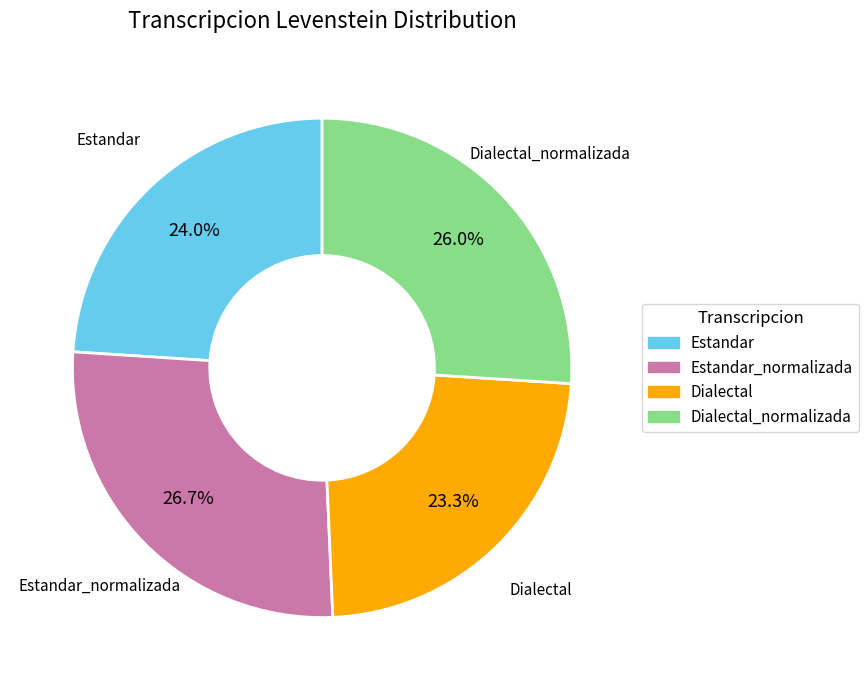

Is there a majority slice in this chart?

No